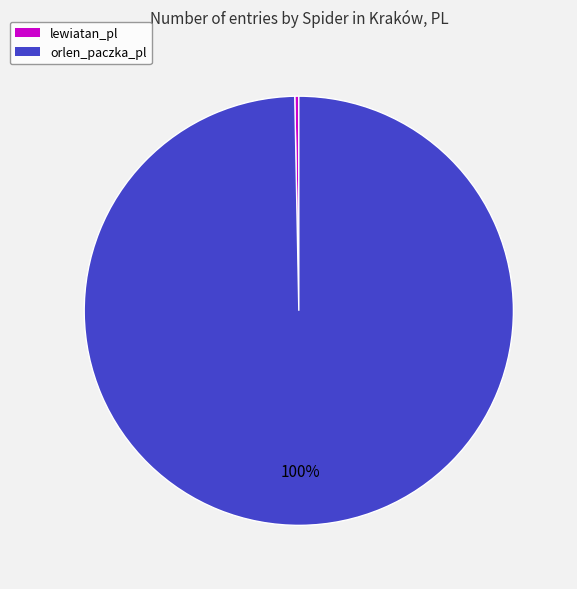

The orlen_paczka_pl slice represents 92% of the pie. True or false?

False